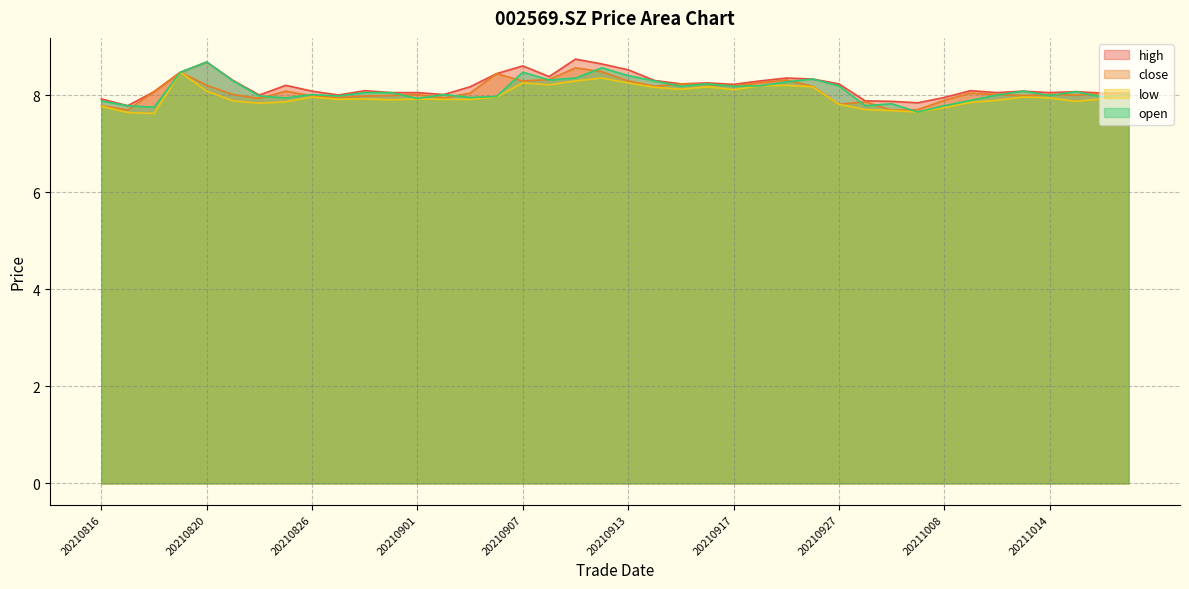

How many lines are shown in the chart?

4